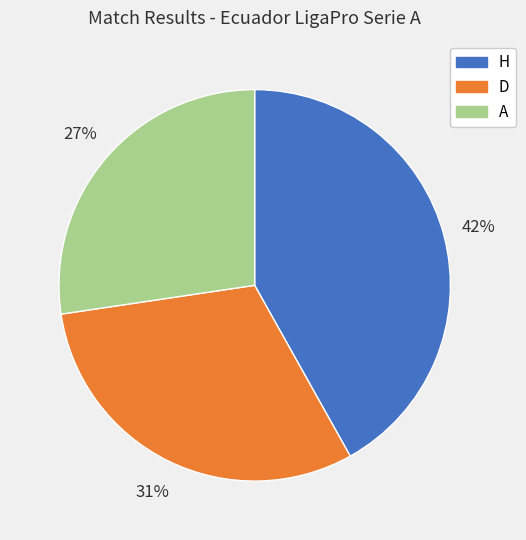

To the nearest percent, what percentage of the pie is D?

31%